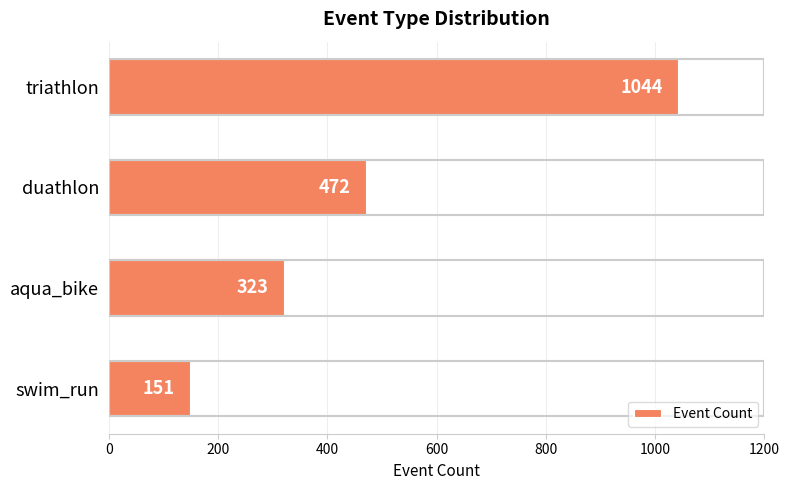

Count the number of data series in this chart.

1